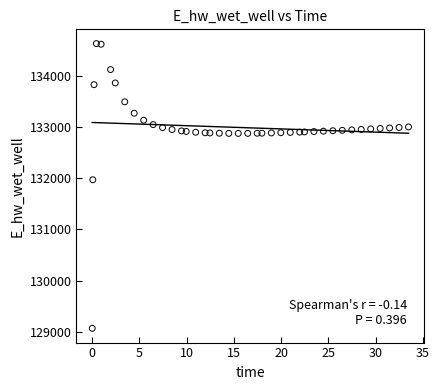

What is the range of X values (max minus min)?

33.4